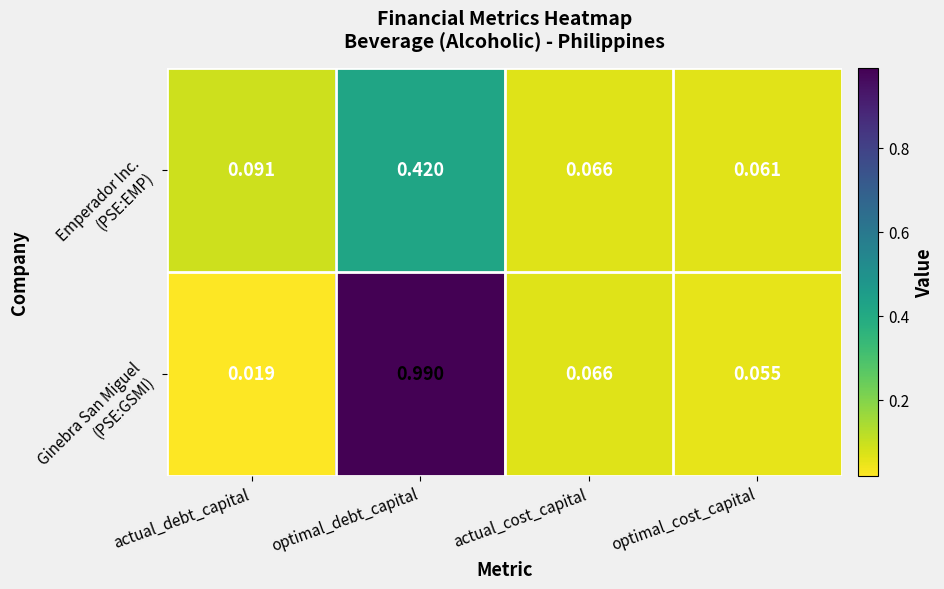

At which category is the sum across all series the highest?

optimal_debt_capital